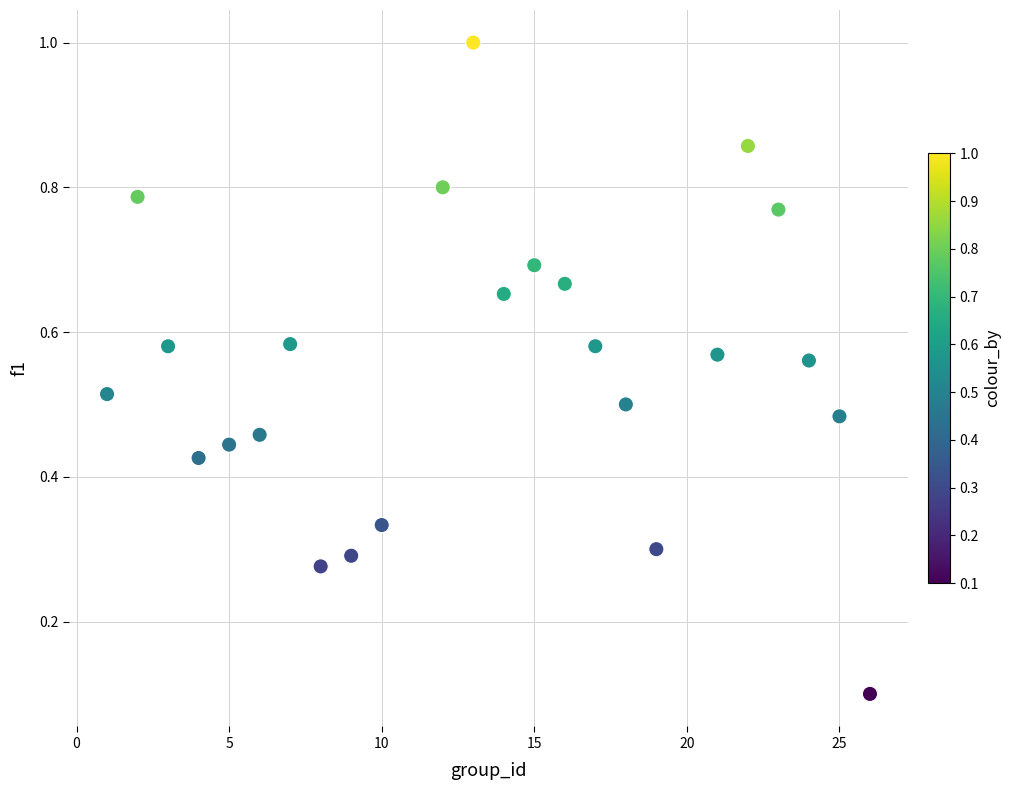

Count the number of points in this scatter plot.

24